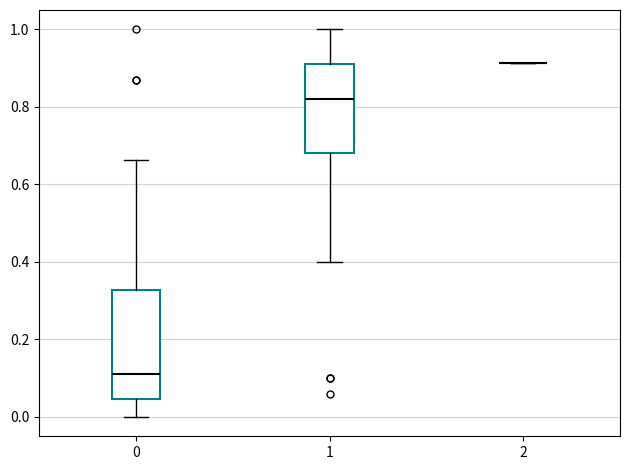

Reading left to right, read every box against the y-axis: the position of its median line, the range the box covers, and the ends of its whiskers. The values are not printed on the chart, so give them approximately, as read against the axis.

0: median 0.12, box 0.04 to 0.32, whiskers 0.00 to 0.66
1: median 0.82, box 0.68 to 0.92, whiskers 0.40 to 1.00
2: box collapsed to a line at 0.92, whiskers 0.92 to 0.92